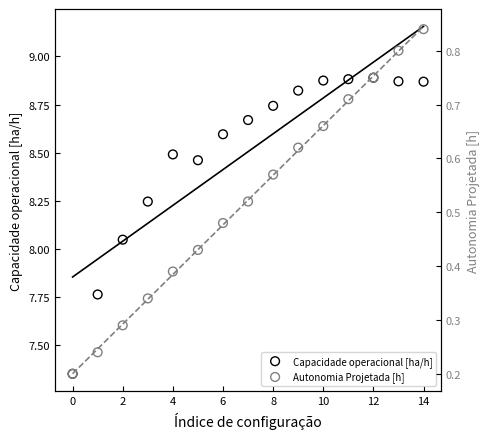

Is the value of Autonomia Projetada [h] at 2 greater than the value of Capacidade operacional [ha/h] at 12?

No